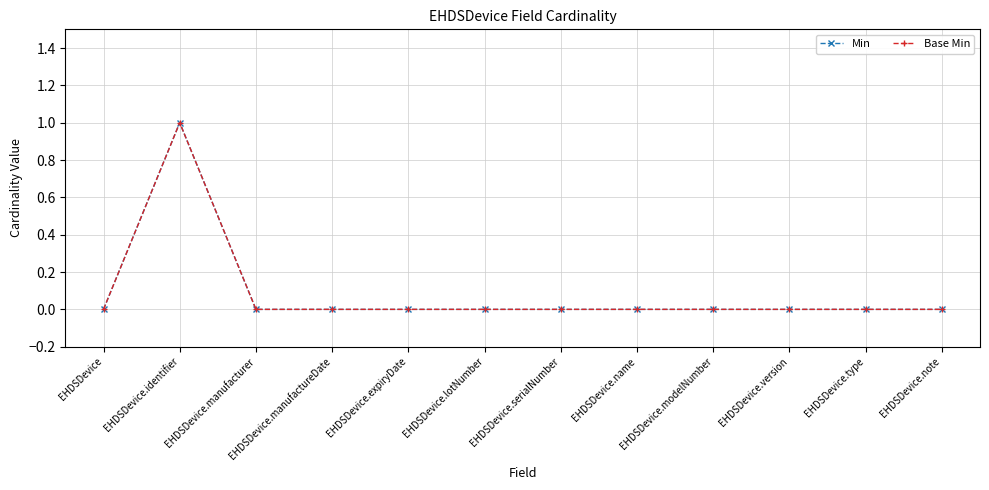

Rank the categories by Base Min value from highest to lowest.

EHDSDevice.identifier, EHDSDevice, EHDSDevice.manufacturer, EHDSDevice.manufactureDate, EHDSDevice.expiryDate, EHDSDevice.lotNumber, EHDSDevice.serialNumber, EHDSDevice.name, EHDSDevice.modelNumber, EHDSDevice.version, EHDSDevice.type, EHDSDevice.note